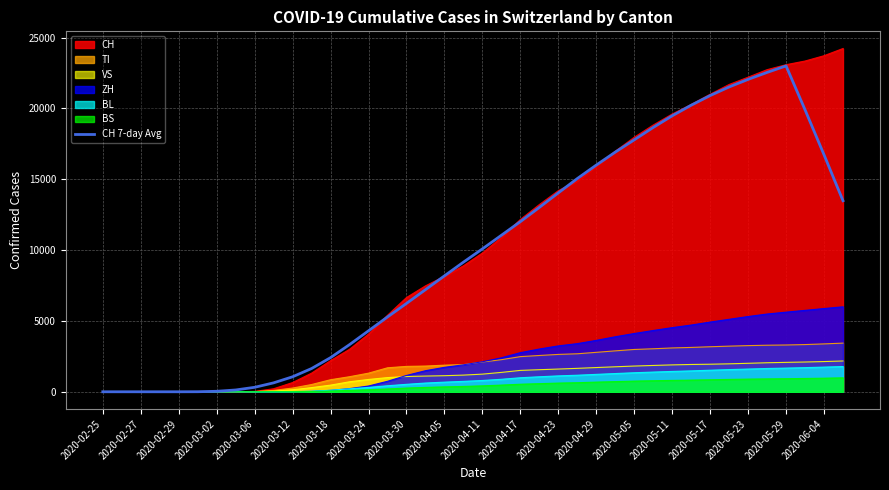

Which series has the widest spread of values?

CH